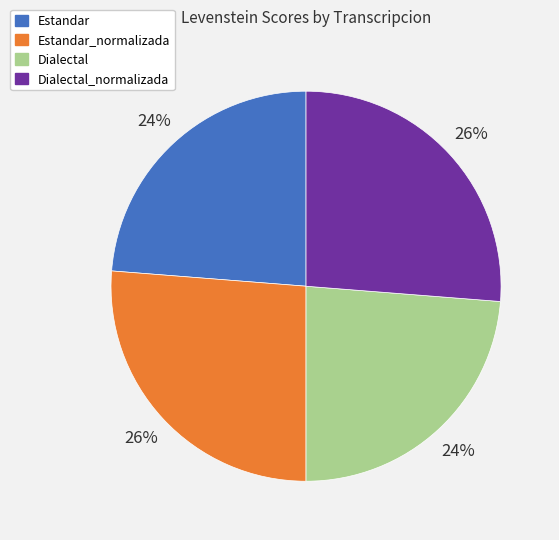

True or false: Dialectal accounts for 30% of the total.

False